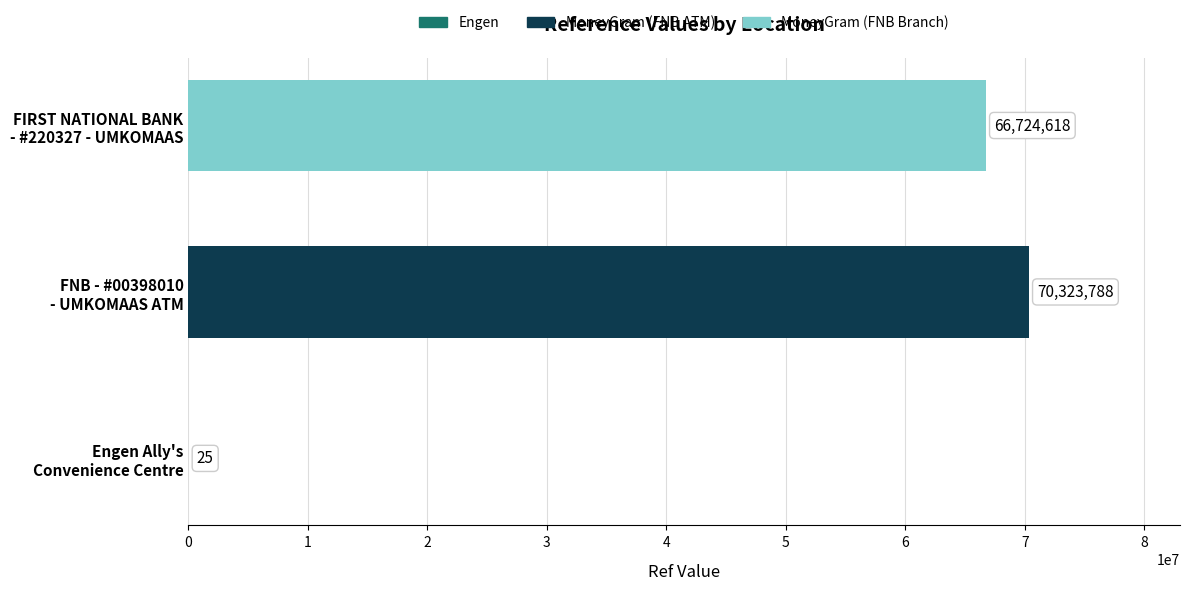

What is the greatest value displayed?

70323788